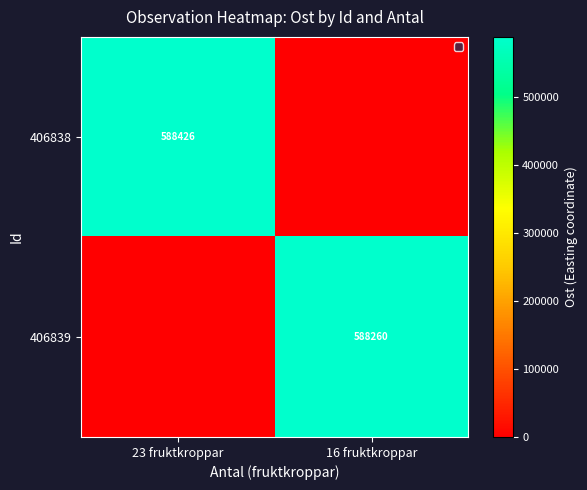

The value of 406839 at 16 fruktkroppar is 915538. True or false?

False